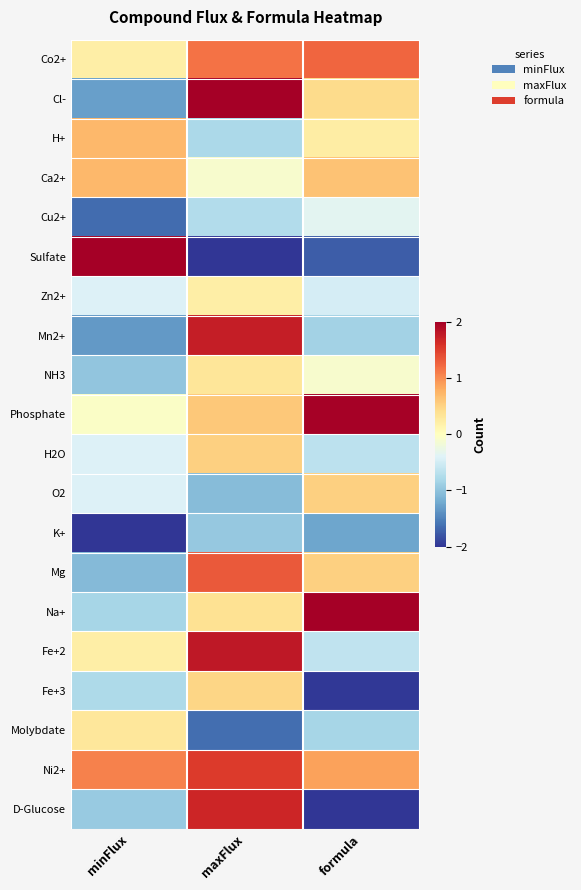

List the series in order of their peak value, highest first.

Na+, Sulfate, Cl-, Phosphate, Fe+2, Mn2+, D-Glucose, Ni2+, Mg, Co2+, H+, Ca2+, H2O, O2, Fe+3, NH3, Molybdate, Zn2+, Cu2+, K+